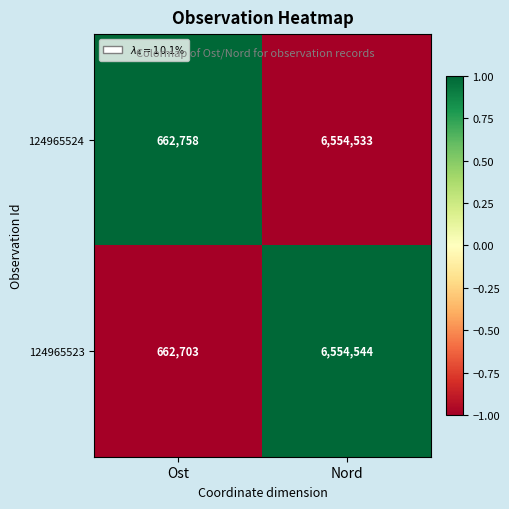

What is the maximum value shown in the chart?

6554544